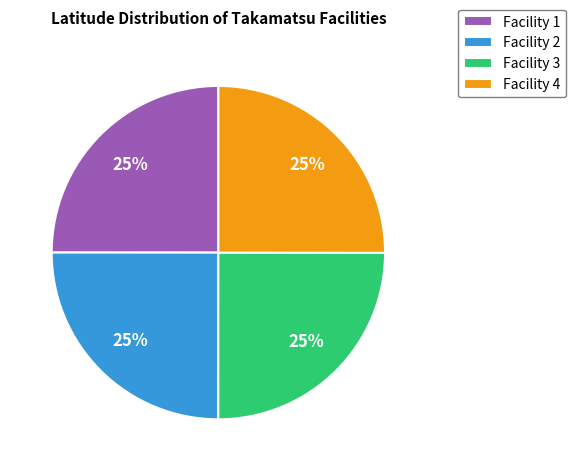

What percentage is the Facility 1 slice, to the nearest percent?

25%